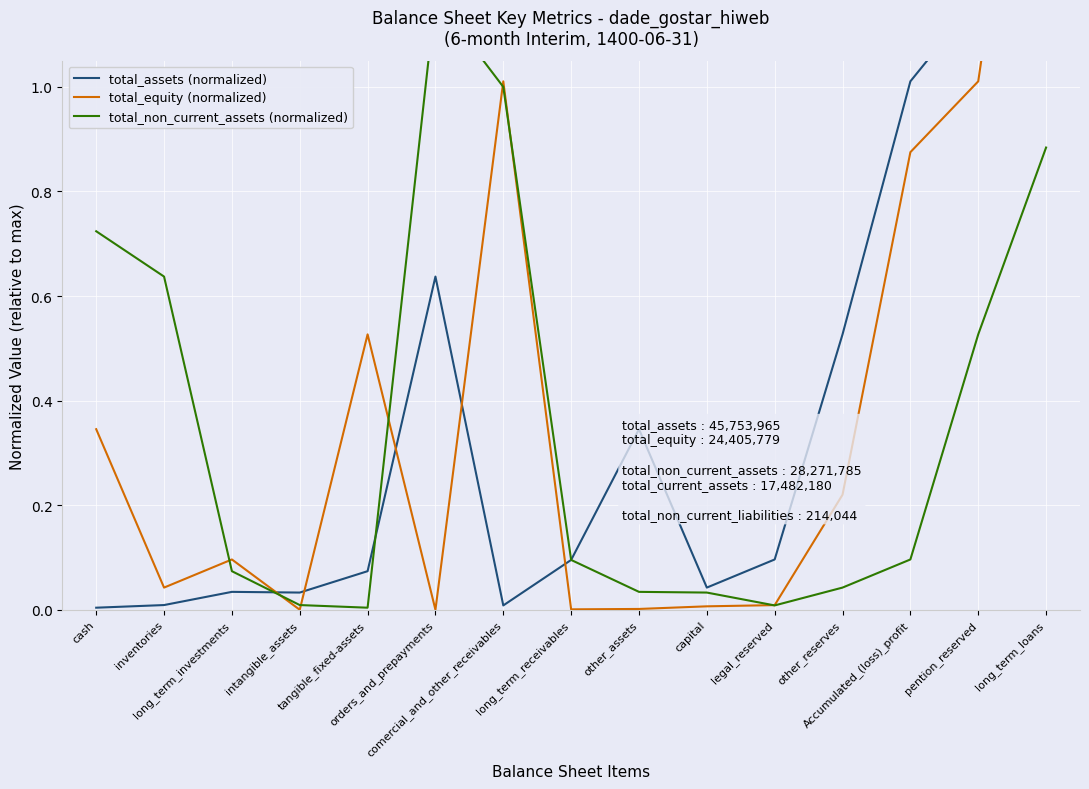

Where is total_assets (normalized) nearest to the value 0?

cash